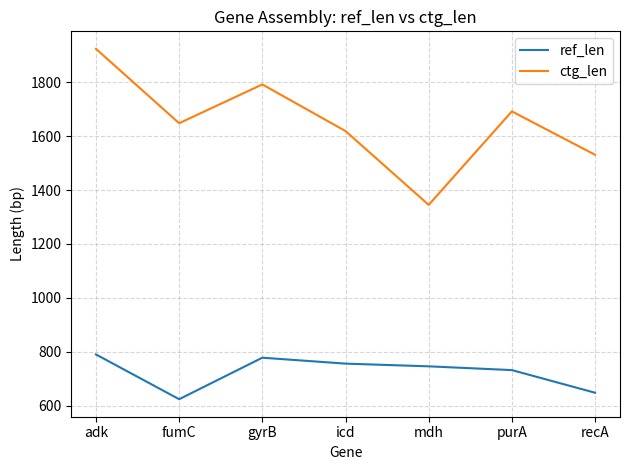

Rank the series at fumC from highest to lowest value.

ctg_len, ref_len